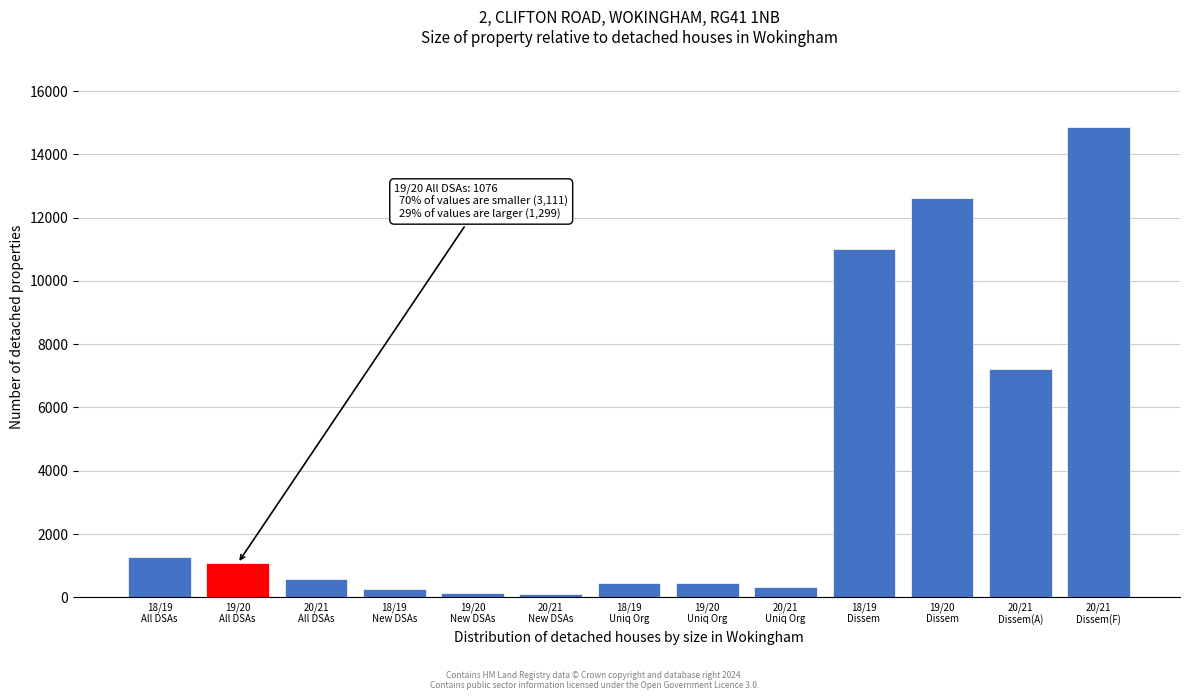

What is the greatest value displayed?

14862